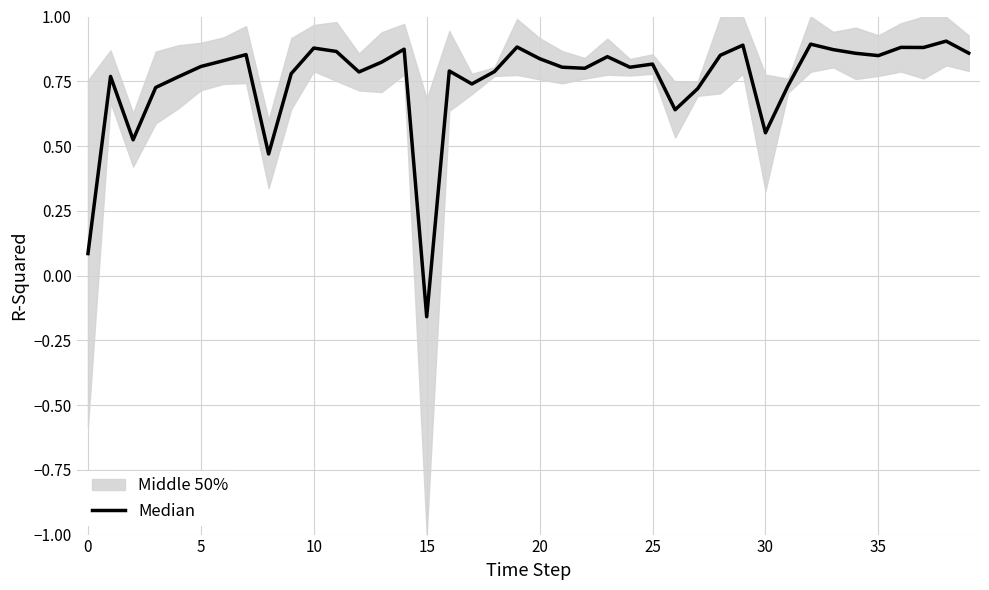

True or false: the data shows -0.2 at 15.

False